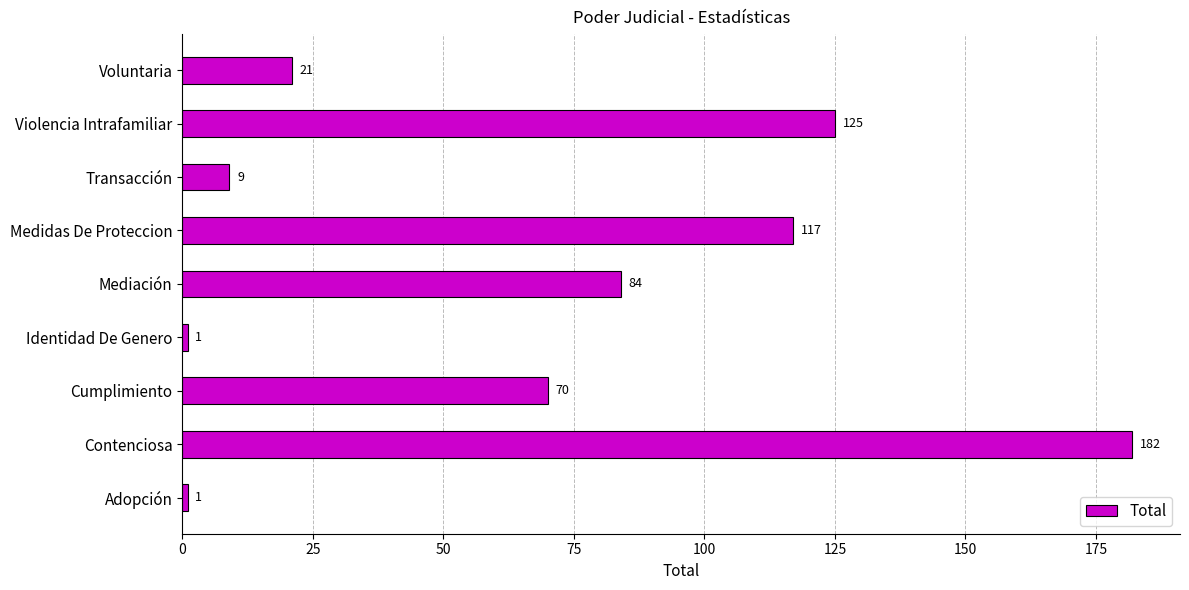

How many data points does each series have?

9